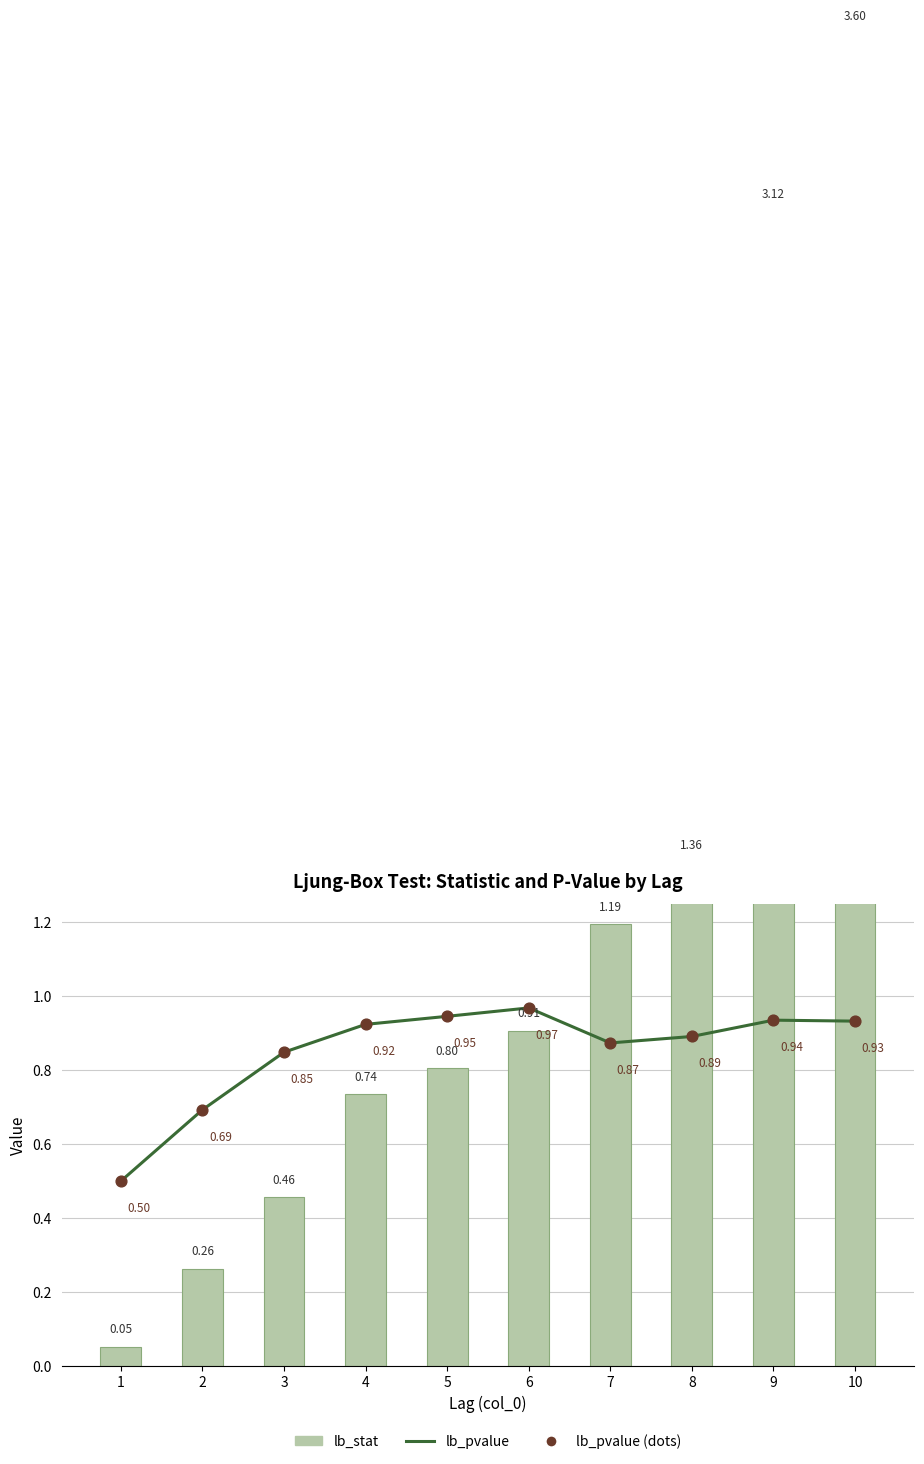

Which series reaches the minimum Y coordinate?

lb_stat